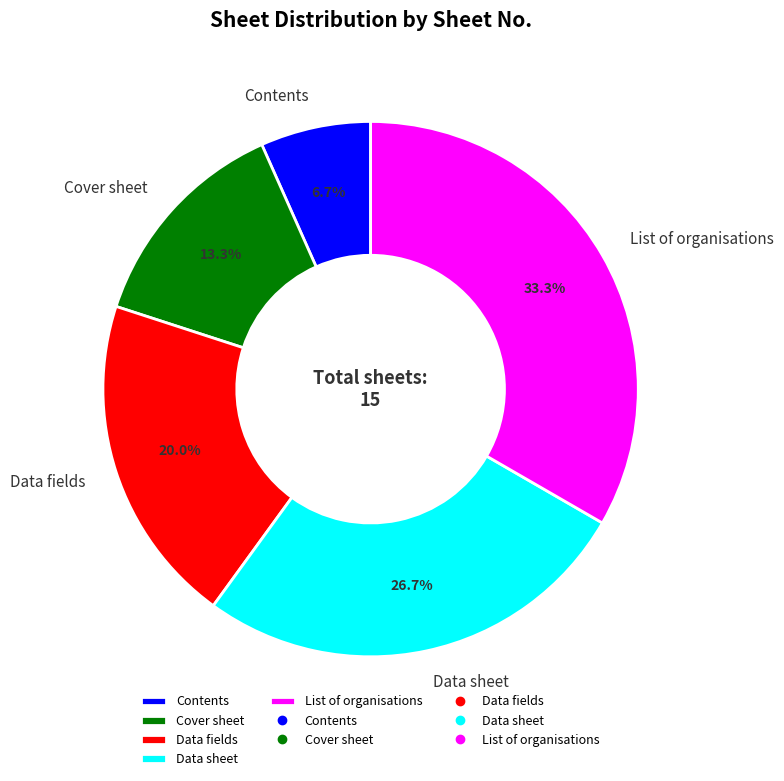

Count the number of slices in the pie.

5